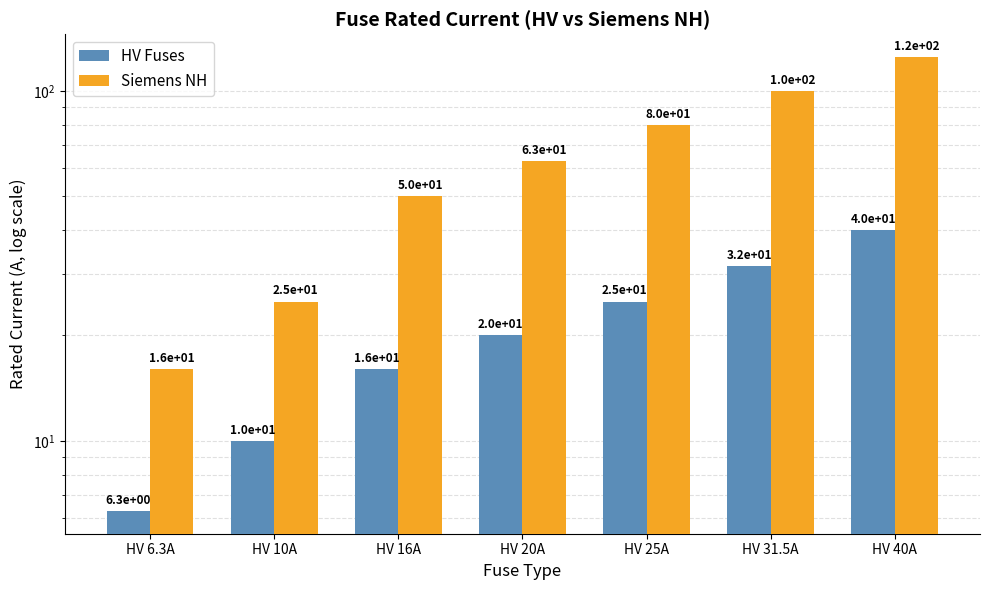

What is the difference between the HV Fuses values at HV 6.3A and HV 16A?

9.7